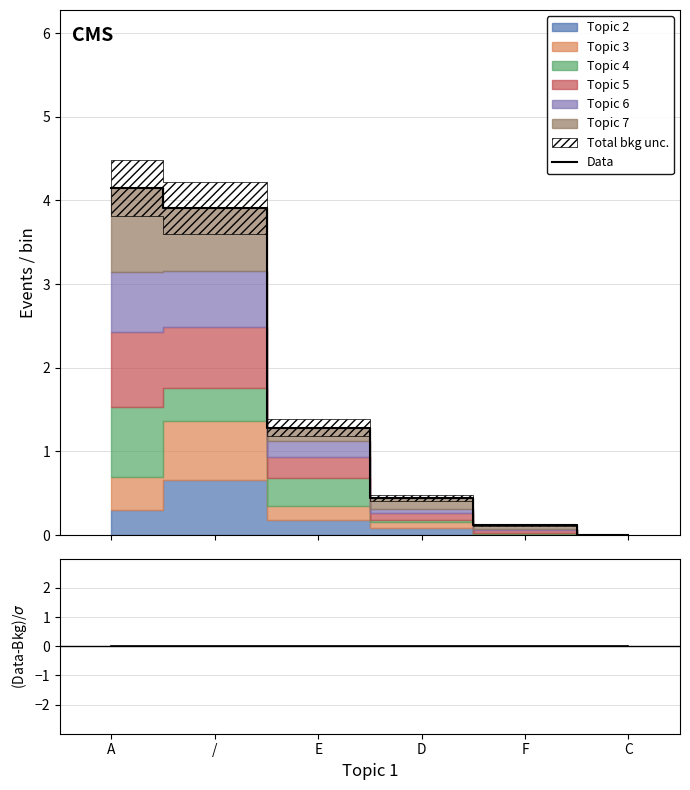

How many values are below 1?

3